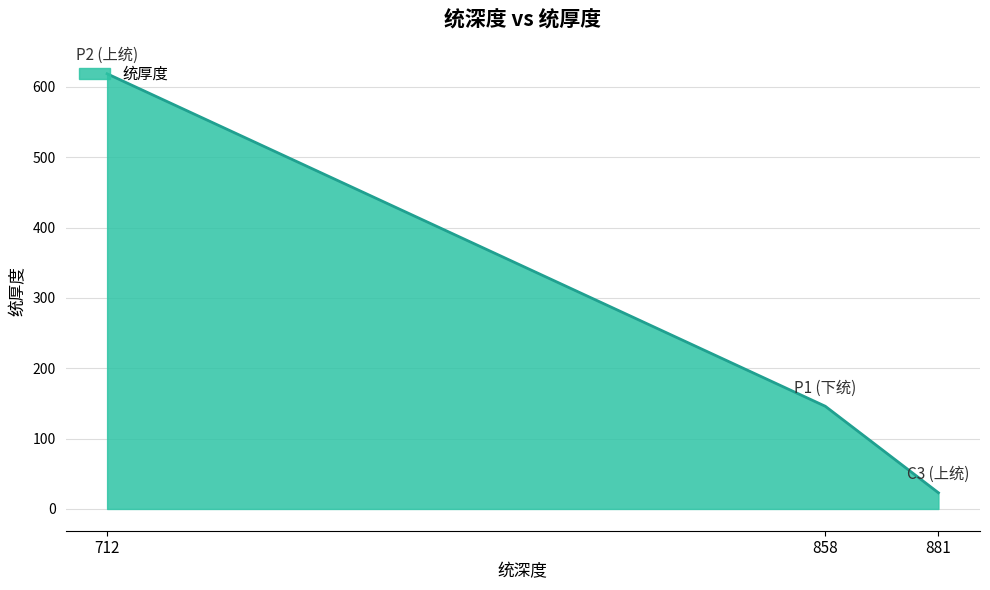

Count the number of data series in this chart.

1